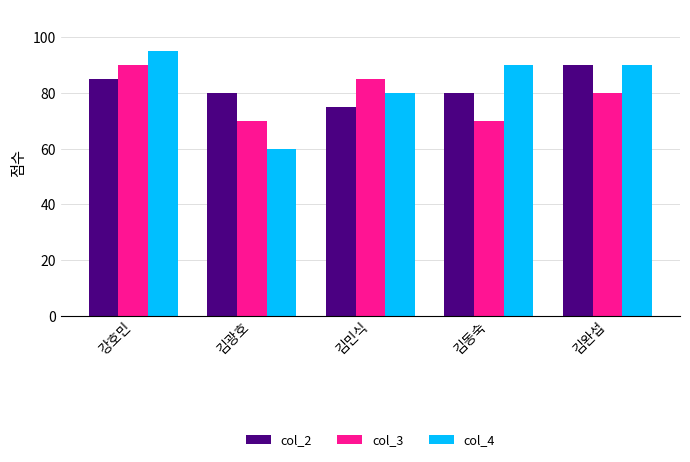

Reading left to right, list all the values displayed in this chart.

col_2: 강호민=85	김광호=80	김민식=75	김동숙=80	김완섭=90
col_3: 강호민=90	김광호=70	김민식=85	김동숙=70	김완섭=80
col_4: 강호민=95	김광호=60	김민식=80	김동숙=90	김완섭=90